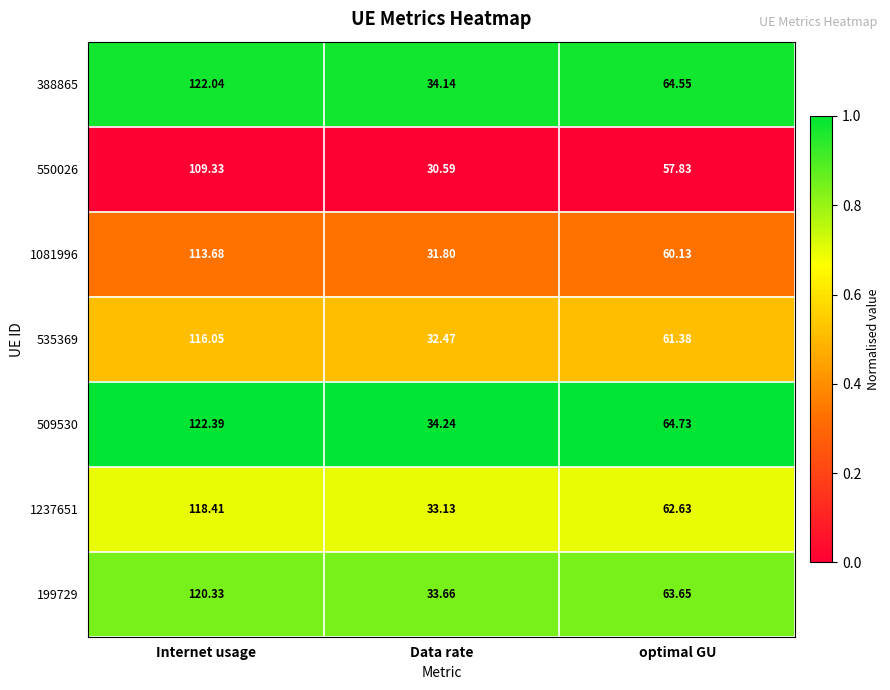

Which series has the largest range (max minus min)?

509530